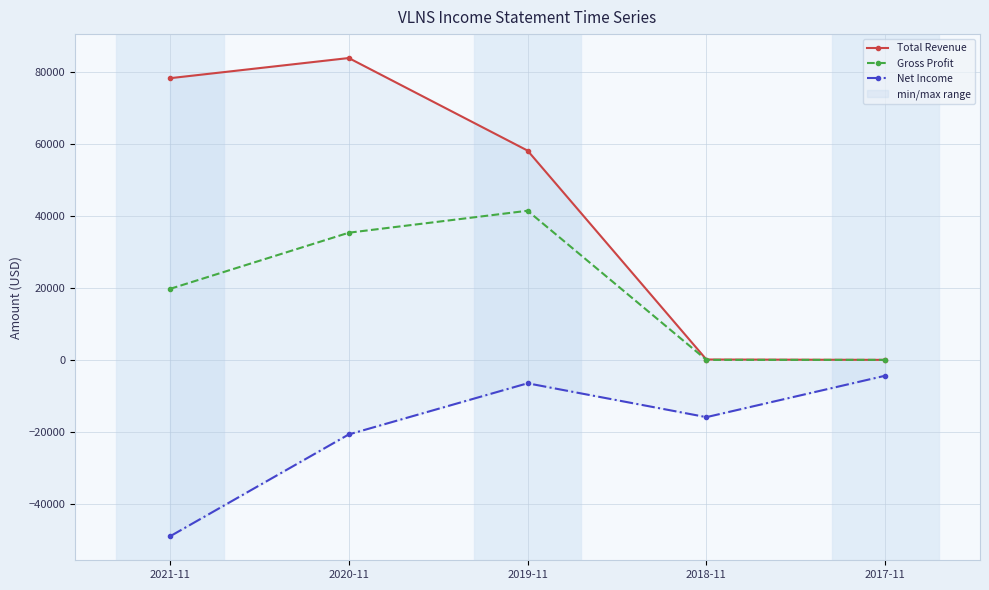

What position from the left is 2019-11?

3